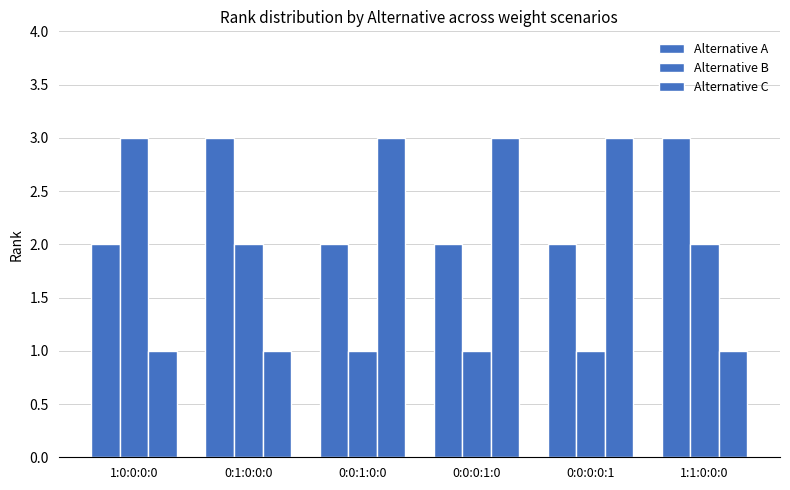

Reading left to right, list all the values displayed in this chart.

Alternative A: 1:0:0:0:0=2	0:1:0:0:0=3	0:0:1:0:0=2	0:0:0:1:0=2	0:0:0:0:1=2	1:1:0:0:0=3
Alternative B: 1:0:0:0:0=3	0:1:0:0:0=2	0:0:1:0:0=1	0:0:0:1:0=1	0:0:0:0:1=1	1:1:0:0:0=2
Alternative C: 1:0:0:0:0=1	0:1:0:0:0=1	0:0:1:0:0=3	0:0:0:1:0=3	0:0:0:0:1=3	1:1:0:0:0=1